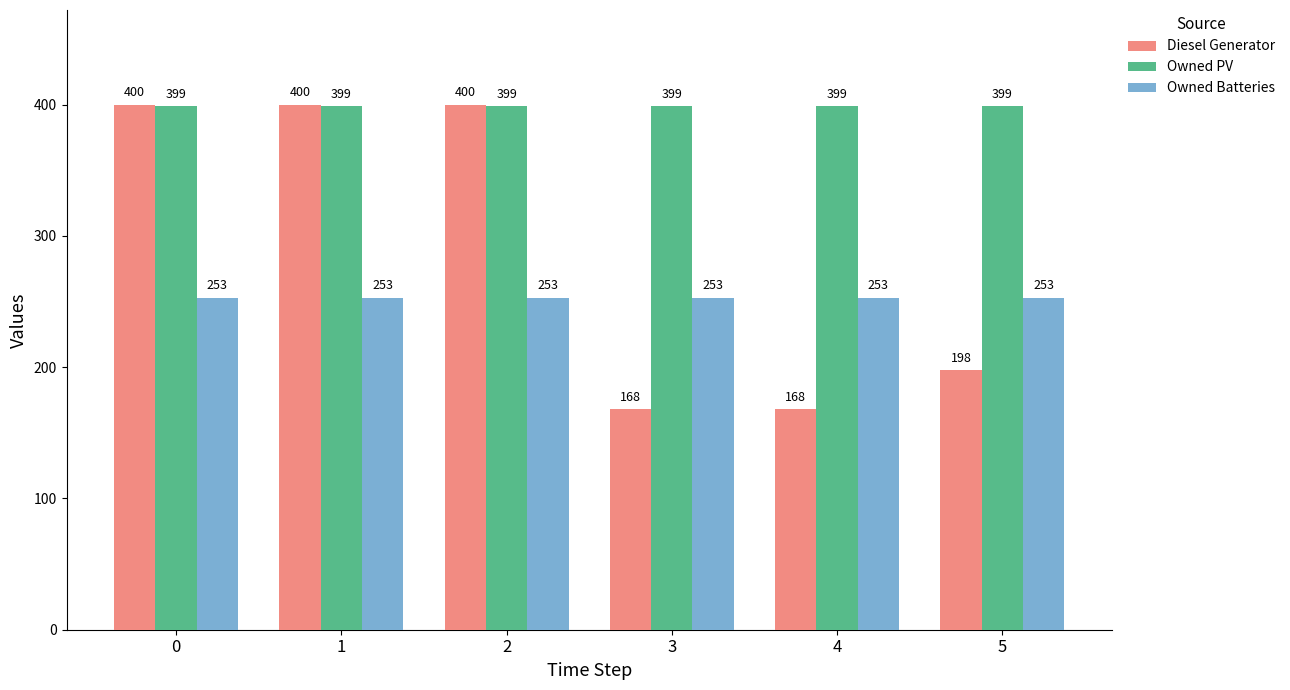

What is the value of the Diesel Generator bar at the 1st from the left?

400